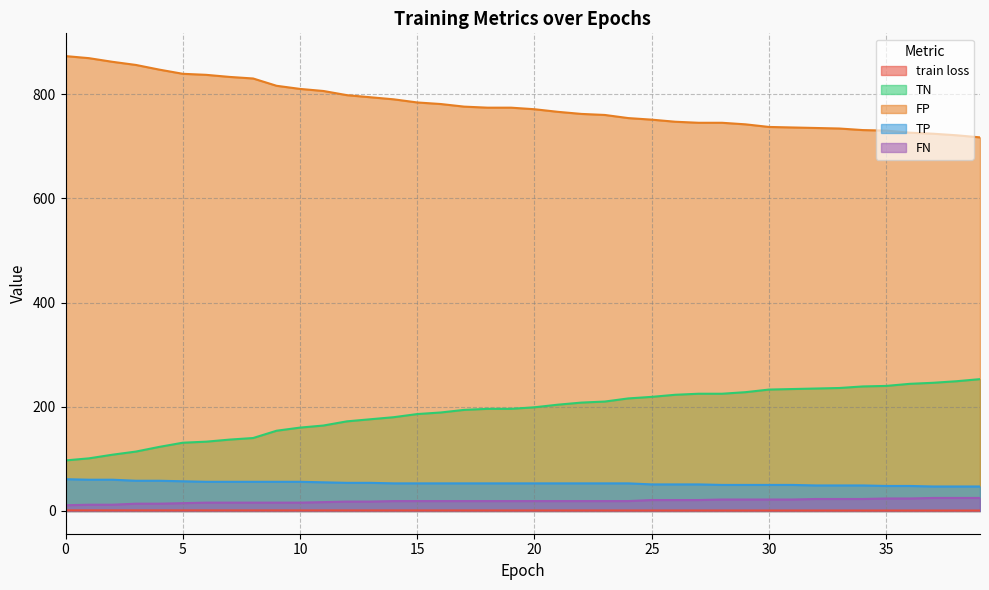

Is the value of FP at 21 greater than the value of TP at 20?

Yes